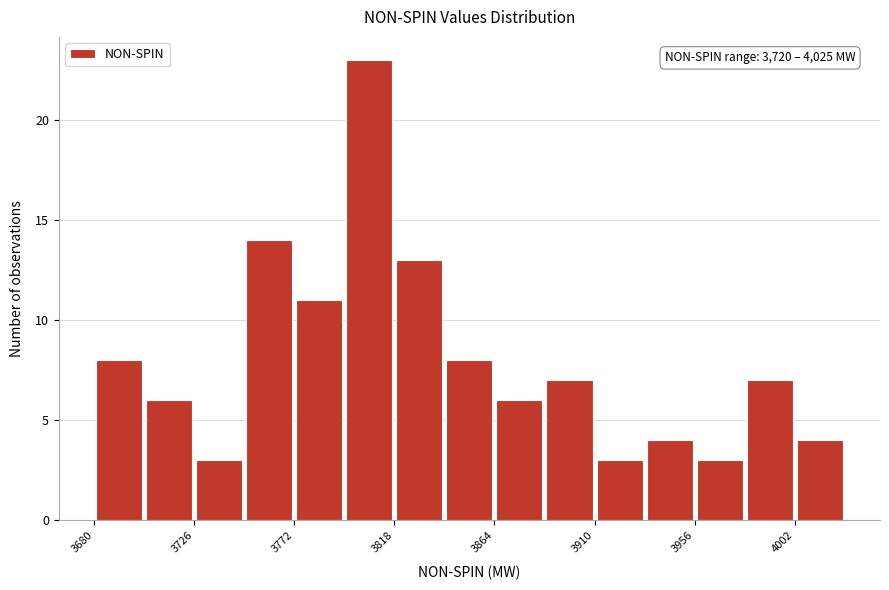

Which range on the x-axis has the tallest bar?

3795 to 3820